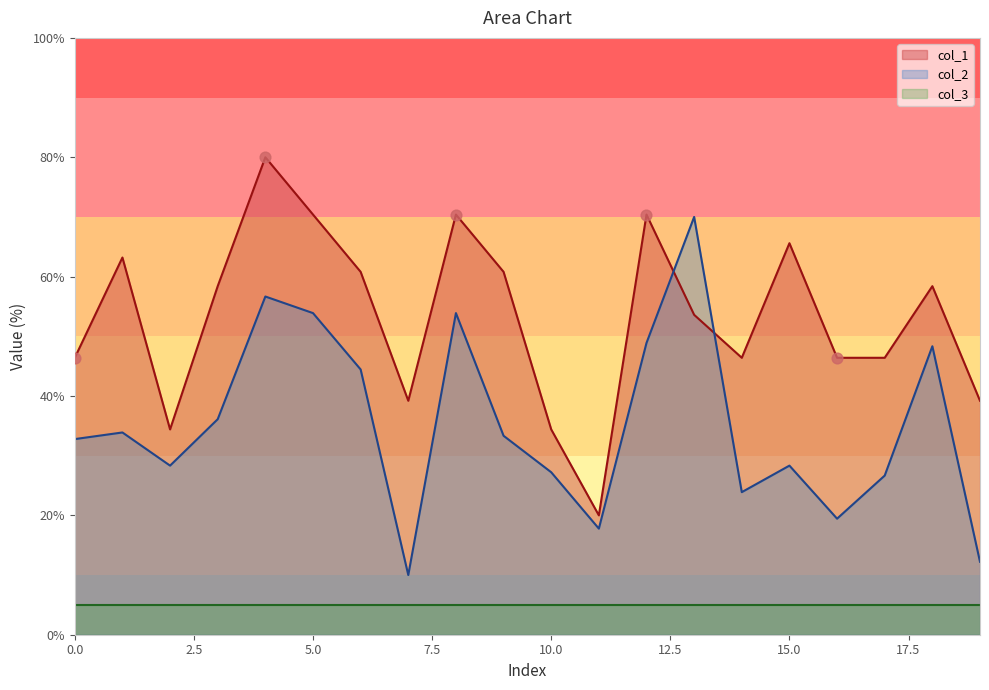

Which series reaches the minimum Y coordinate?

col_2